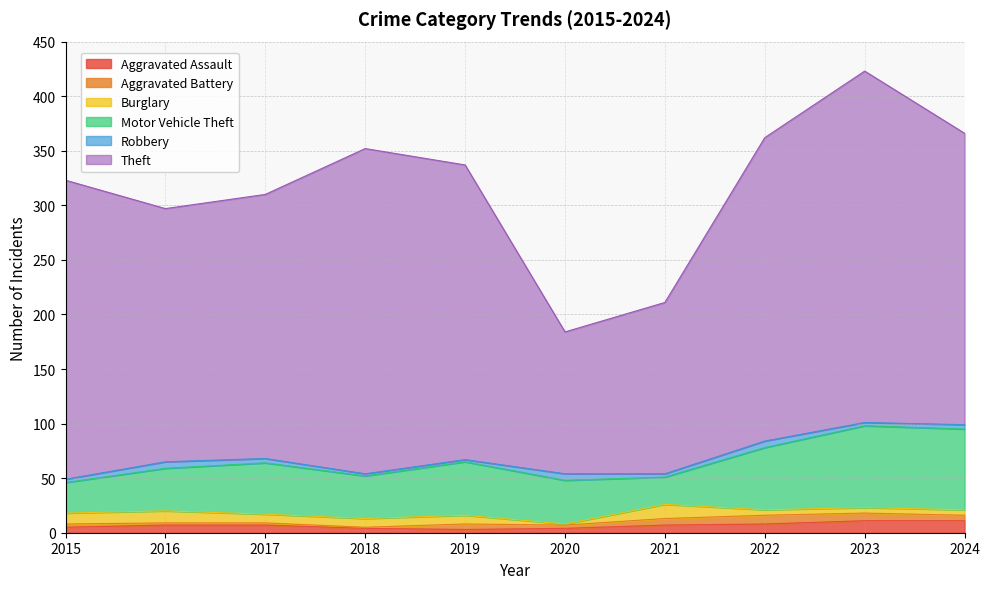

Reading left to right, transcribe all the data shown in this chart.

Aggravated Assault: 5	7	7	4	3	4	7	8	11	11
Aggravated Battery: 3	2	2	1	5	3	6	8	7	5
Burglary: 10	11	8	8	8	1	13	5	5	5
Motor Vehicle Theft: 28	39	47	39	49	40	25	57	75	74
Robbery: 3	6	4	2	2	6	3	6	3	4
Theft: 274	232	242	298	270	130	157	278	322	267